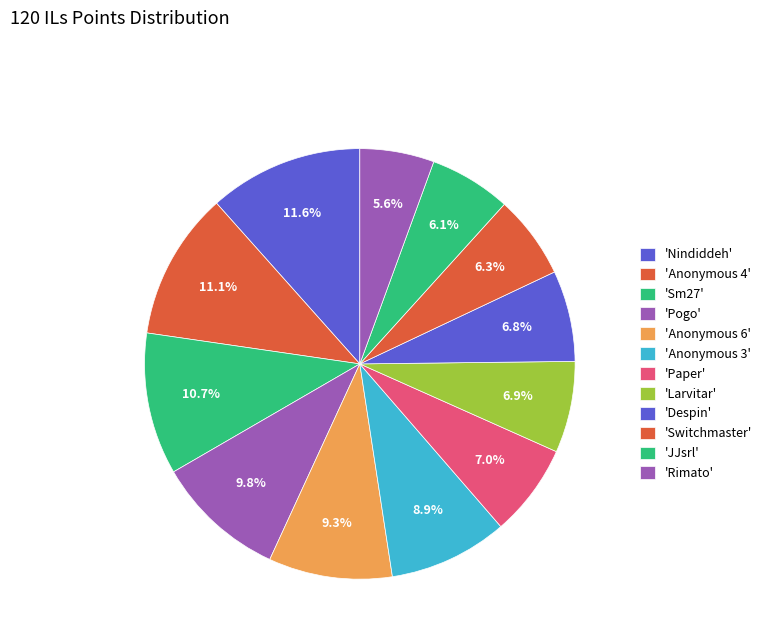

How many segments does this pie chart have?

12